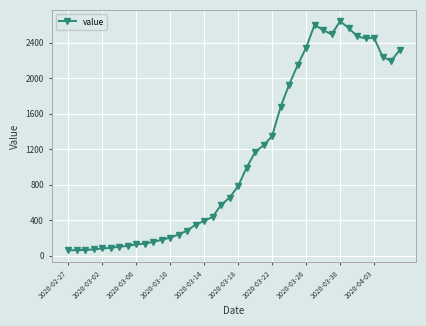

True or false: the data has more than 2 interior local peaks.

True